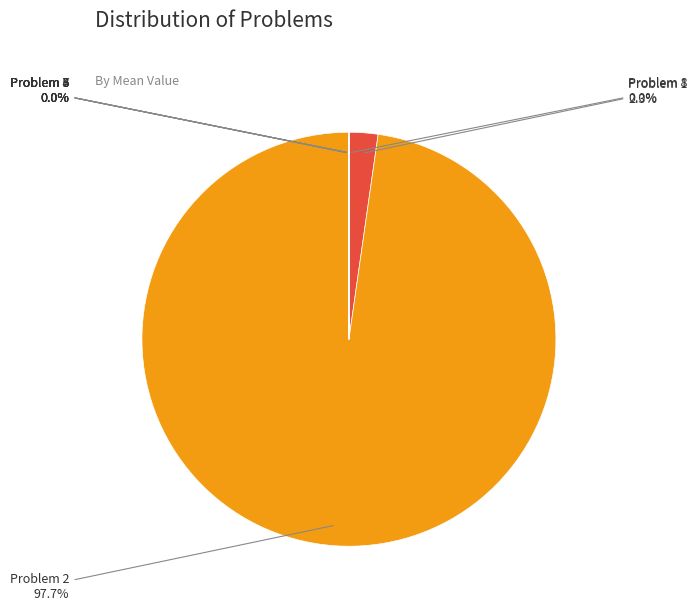

True or false: 3 accounts for 0% of the total.

True